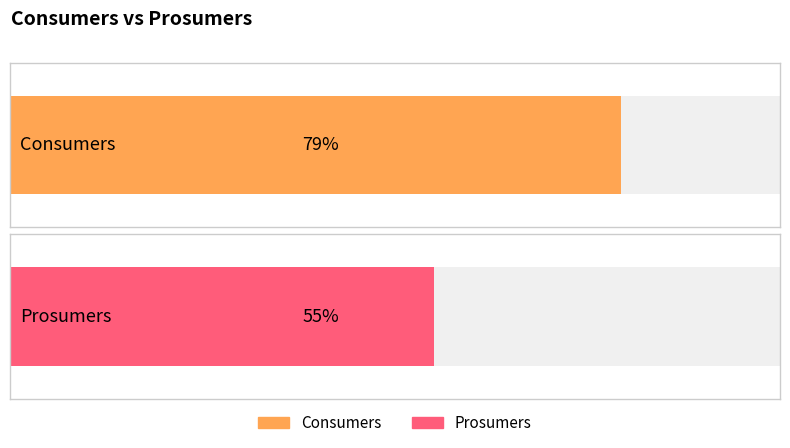

Is it true that Prosumers equals 620 at 6?

False